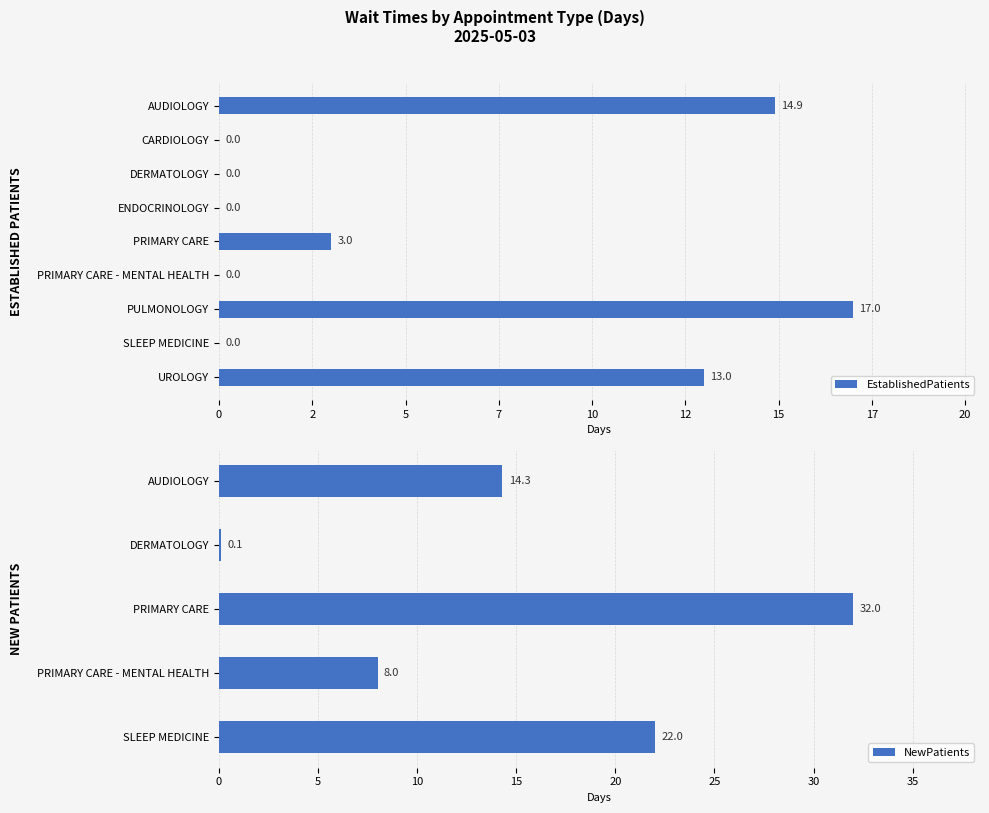

Are the bars grouped side by side (vs. stacked)?

No